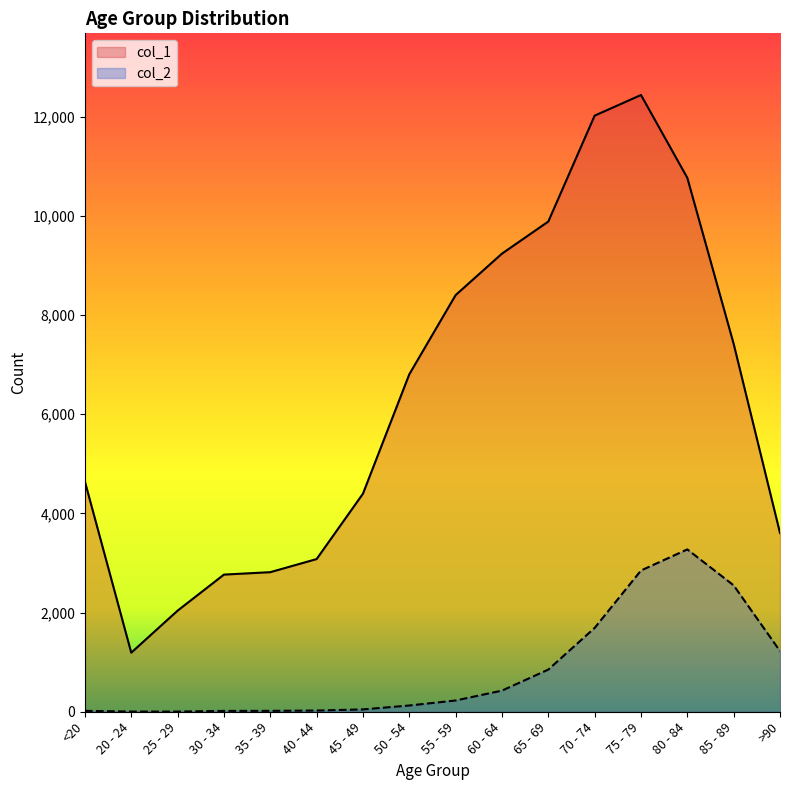

Which category has the highest value in the col_2 series?

80 - 84